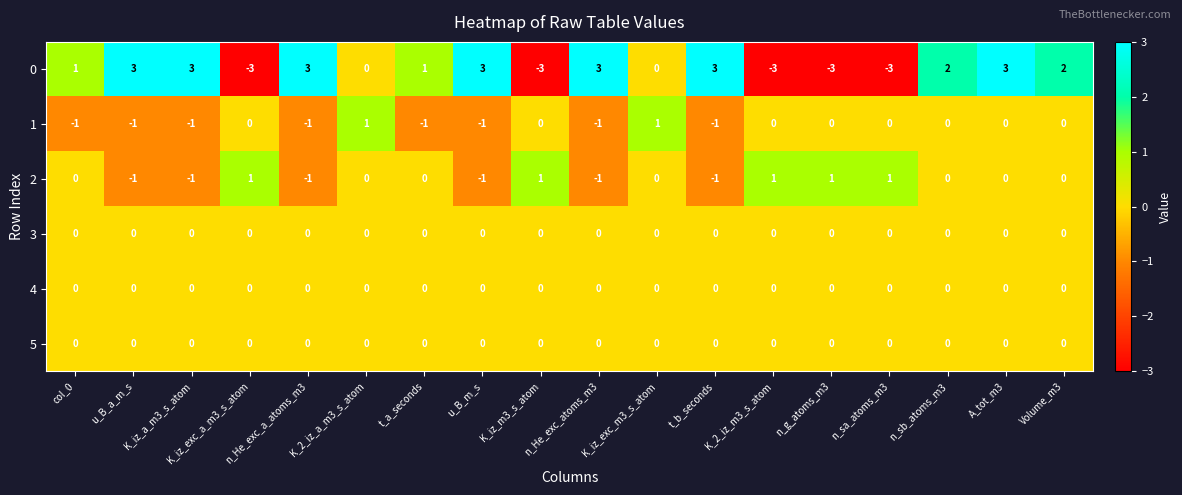

What is the difference between the maximum and minimum values in the 0 series?

6